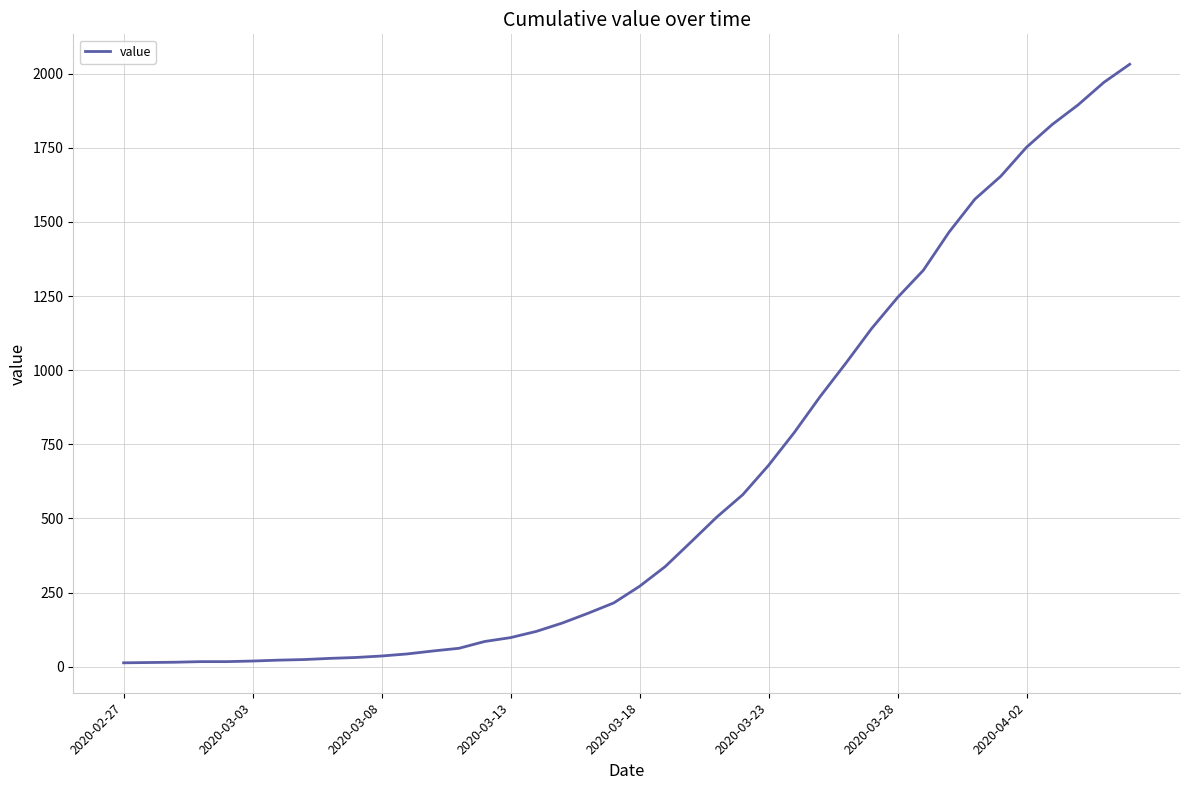

What is the maximum value shown in the chart?

2032